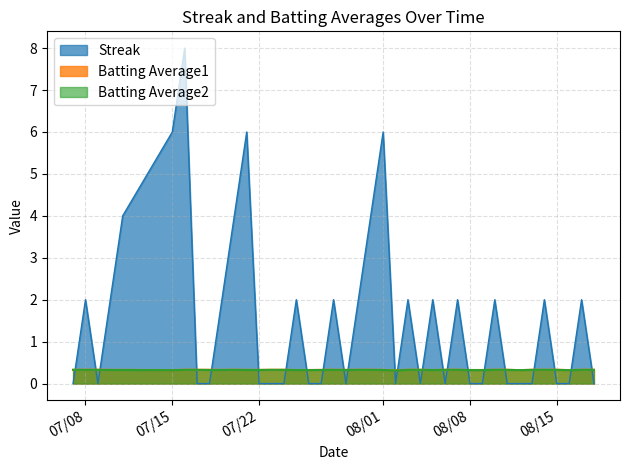

Count the Streak values in the range 0 to 2.

33